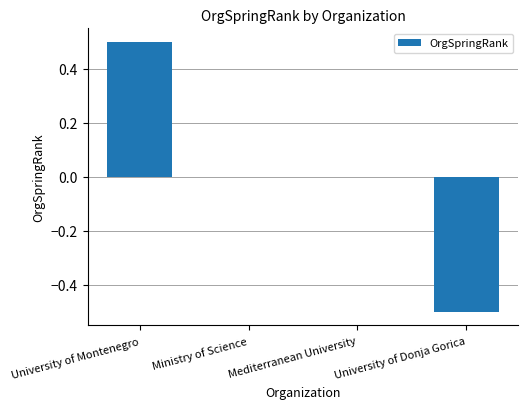

Count the number of categories in the chart.

4